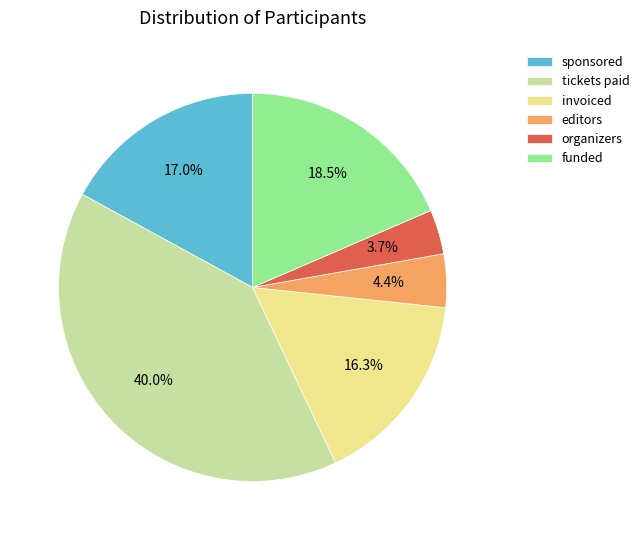

How many segments does this pie chart have?

6